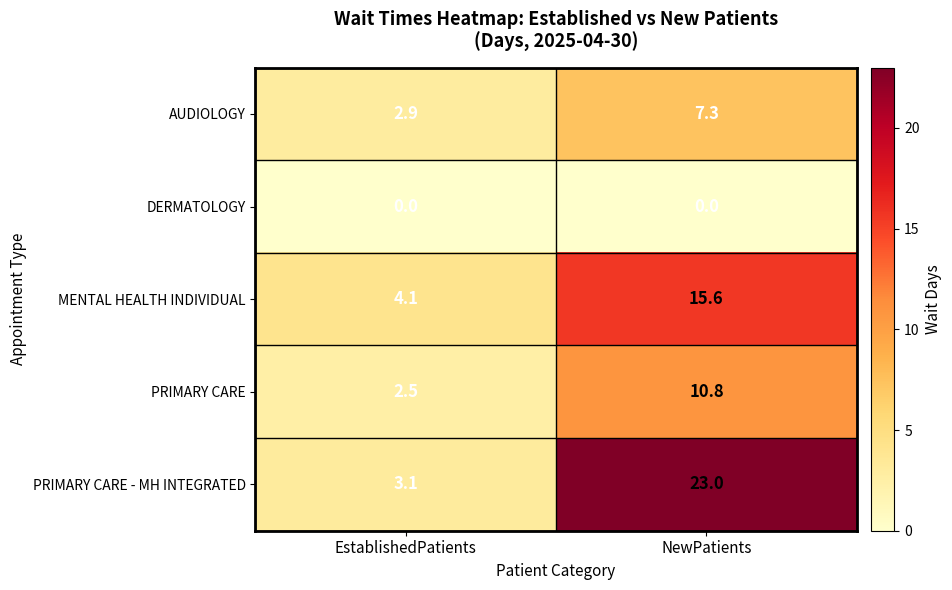

What is the sum of the AUDIOLOGY values at NewPatients and EstablishedPatients?

10.2